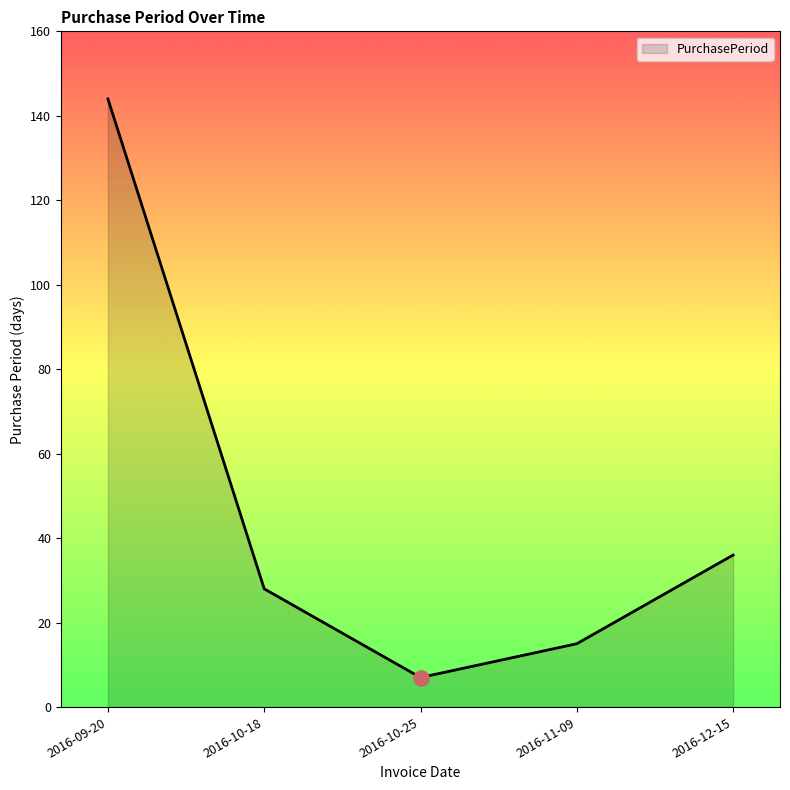

Which has a higher value, 2016-11-09 or 2016-10-25?

2016-11-09